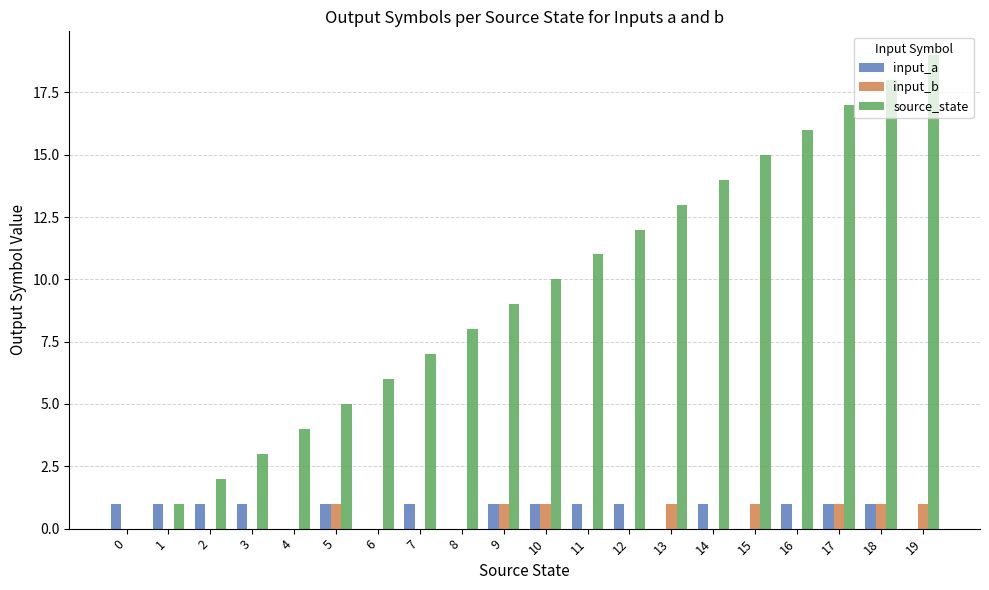

The value of input_b at 5 is 2. True or false?

False